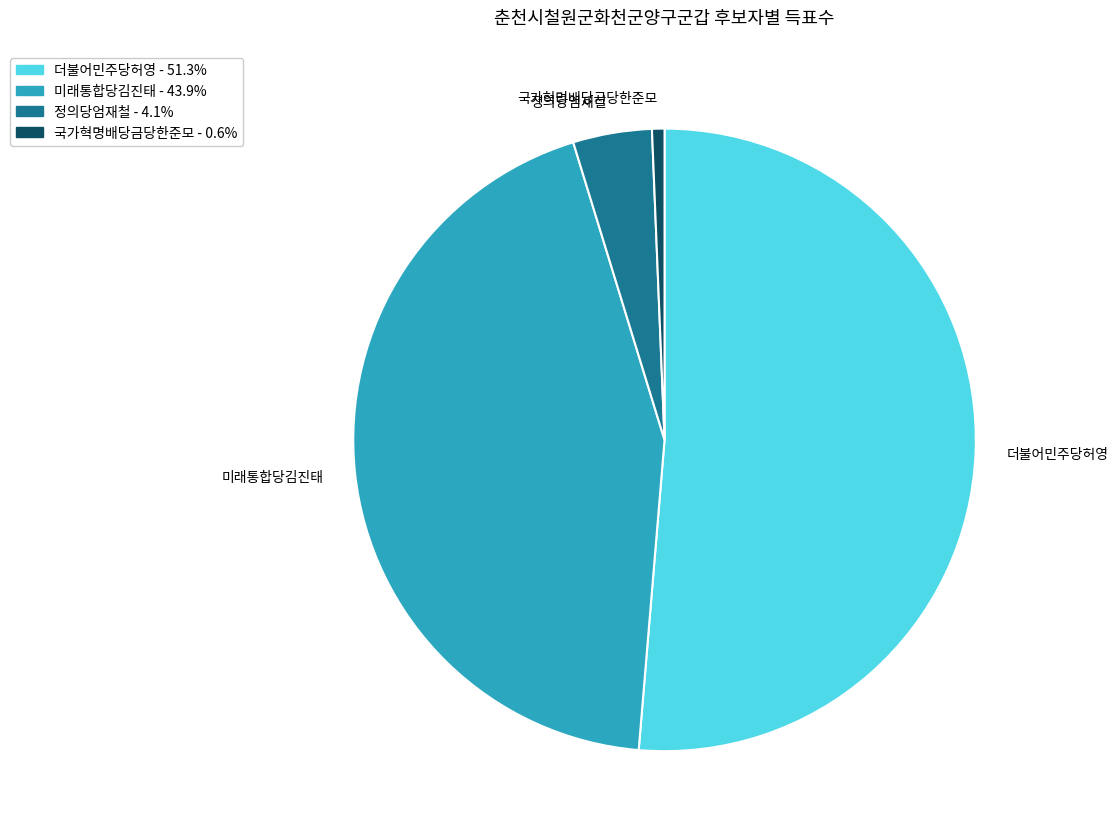

Which category accounts for the majority?

더불어민주당허영